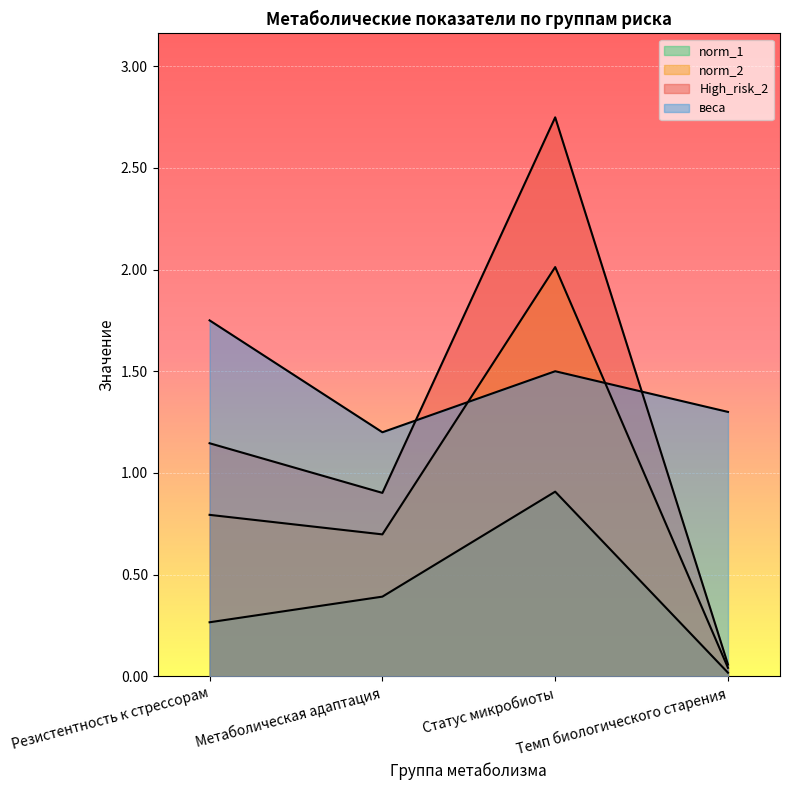

Which series has the widest spread of values?

High_risk_2